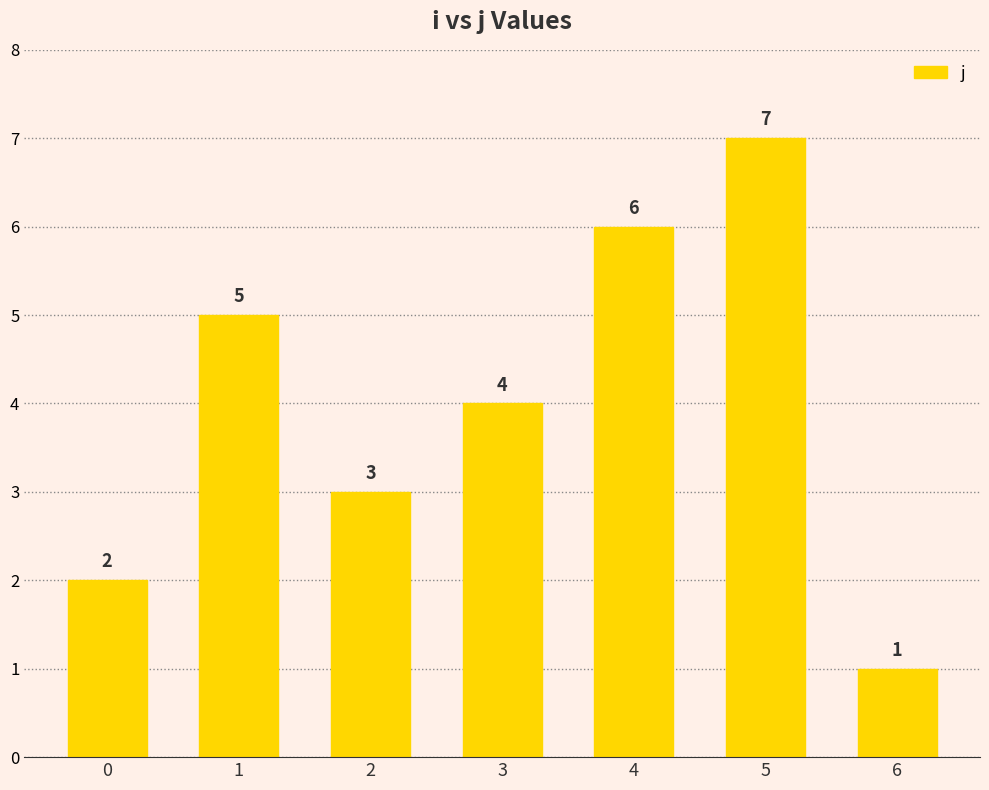

Does the chart contain stacked bars?

No